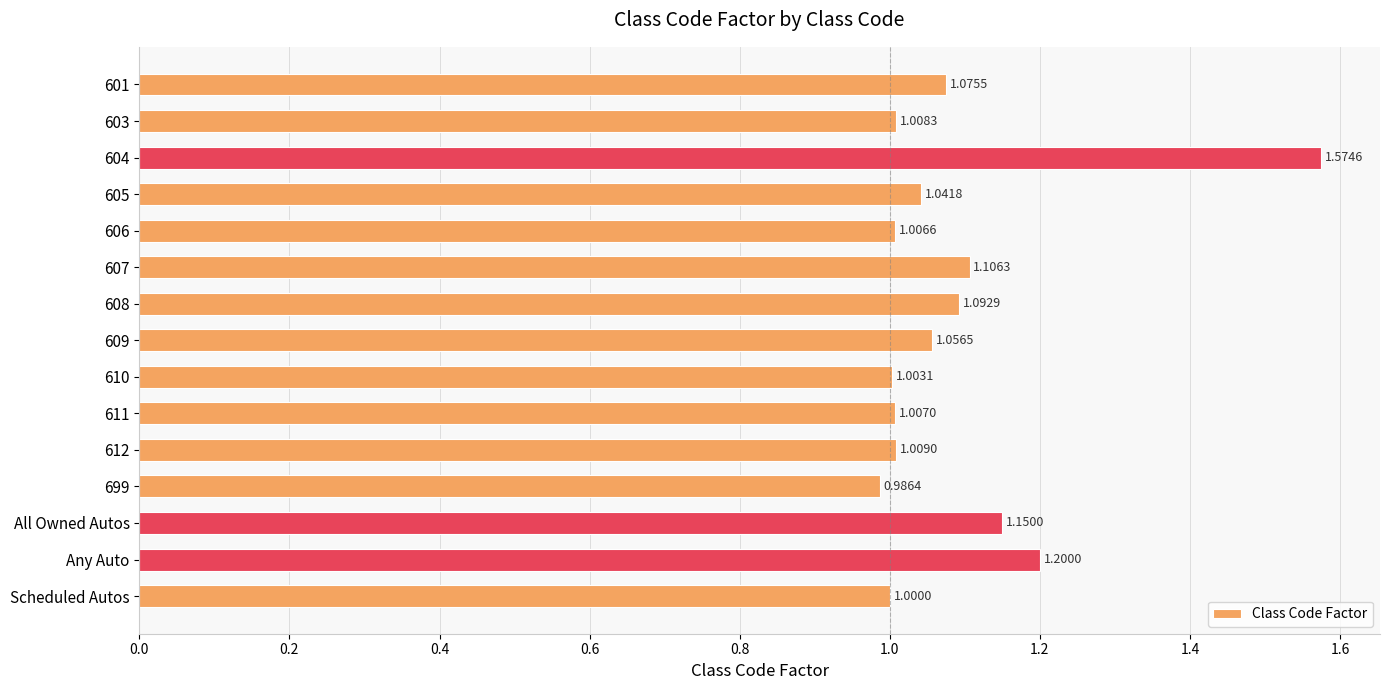

Where is the data nearest to the value 1?

Scheduled Autos